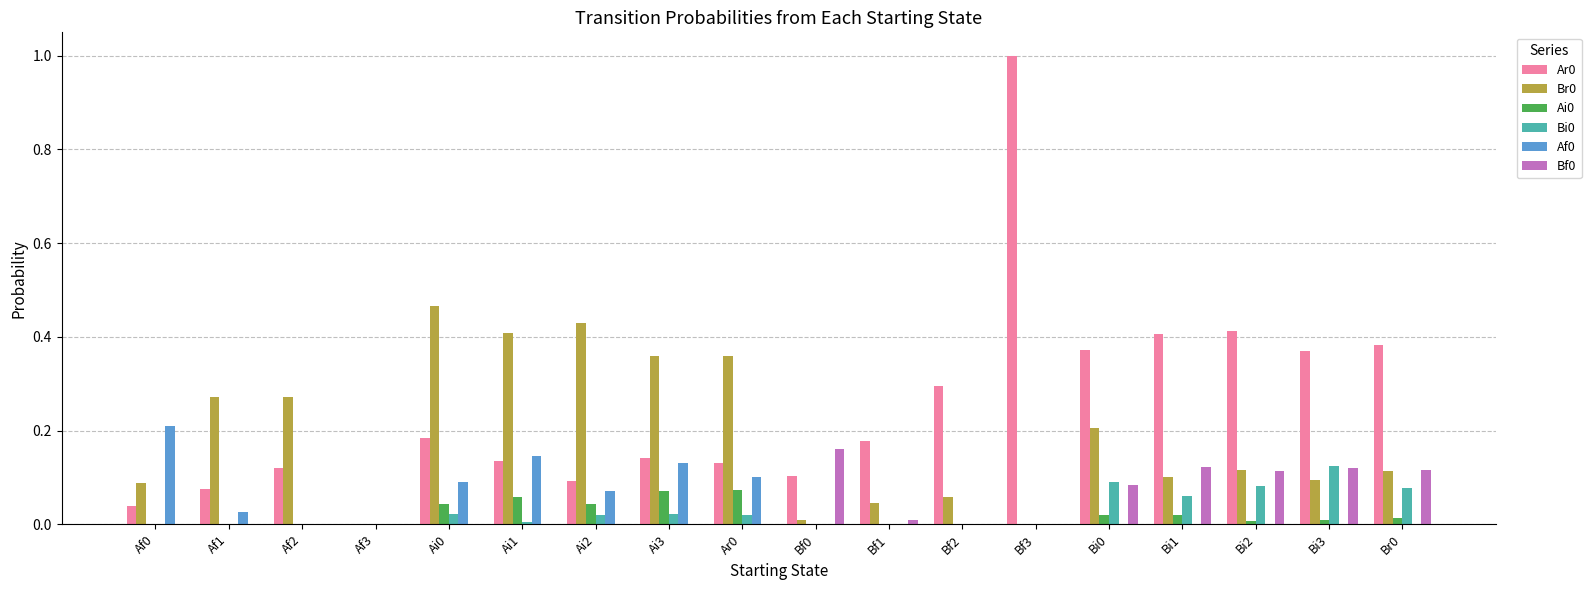

At which category is the sum across all series the highest?

Bf3